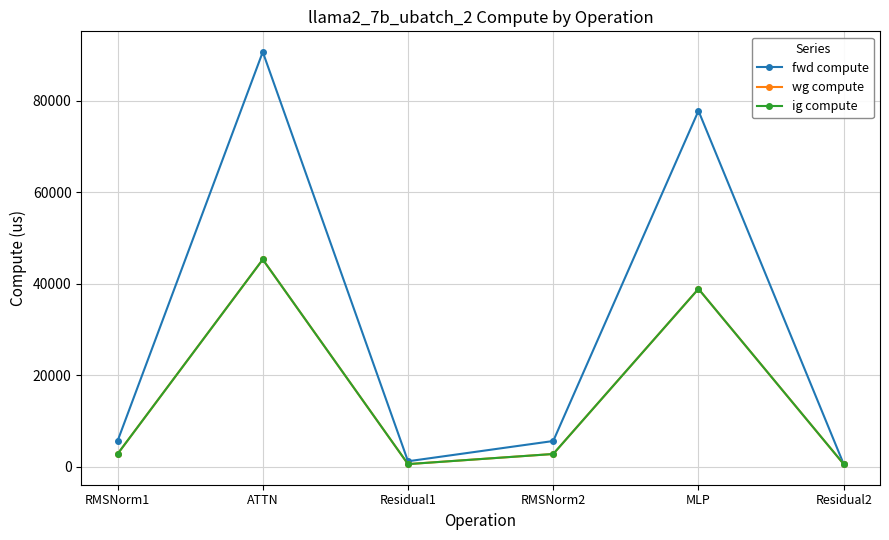

Reading left to right, list all the values displayed in this chart.

fwd compute: RMSNorm1=5668.8	ATTN=90652.7	Residual1=1245.2	RMSNorm2=5668.8	MLP=77791.2	Residual2=622.6
wg compute: RMSNorm1=2834.4	ATTN=45326.3	Residual1=622.6	RMSNorm2=2834.4	MLP=38895.6	Residual2=622.6
ig compute: RMSNorm1=2834.4	ATTN=45326.3	Residual1=622.6	RMSNorm2=2834.4	MLP=38895.6	Residual2=622.6